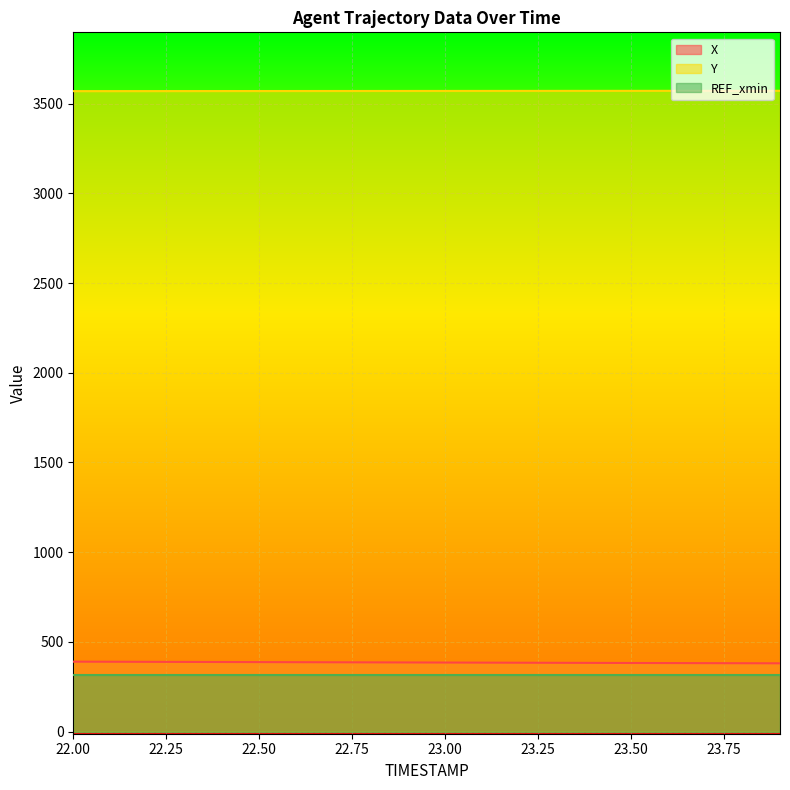

Reading left to right, what are all the values shown in this chart?

X: 389.7	389.2	388.7	388.2	387.7	387.2	386.7	386.2	385.7	385.2	384.7	384.3	383.8	383.3	382.8	382.3	381.8	381.4	380.9	380.4
Y: 3569.8	3569.9	3570.0	3570.1	3570.2	3570.3	3570.4	3570.5	3570.6	3570.7	3570.8	3570.9	3571.0	3571.1	3571.2	3571.3	3571.4	3571.5	3571.6	3571.7